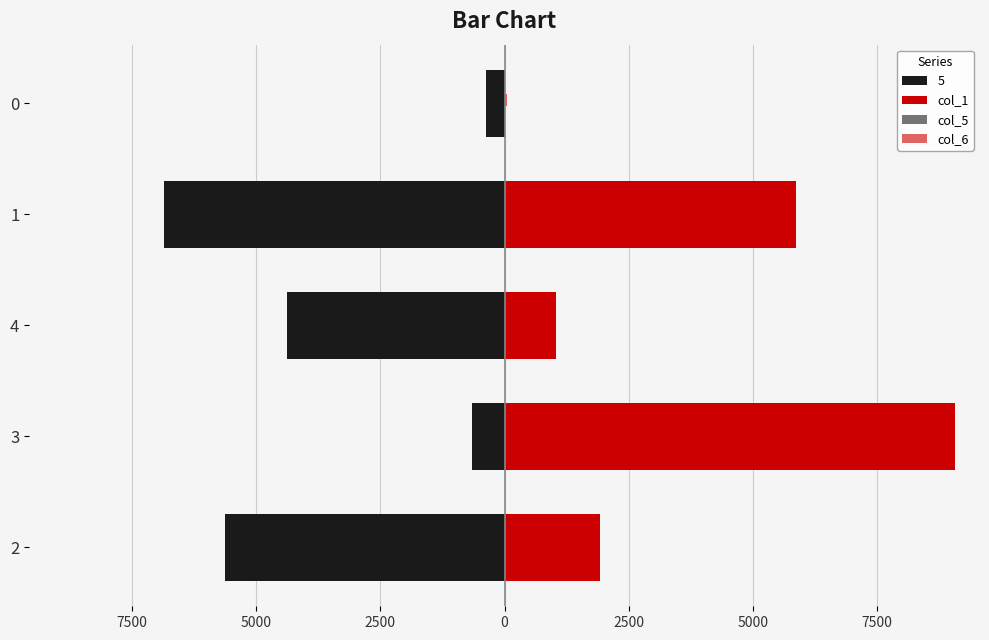

Which series has the largest range (max minus min)?

col_1